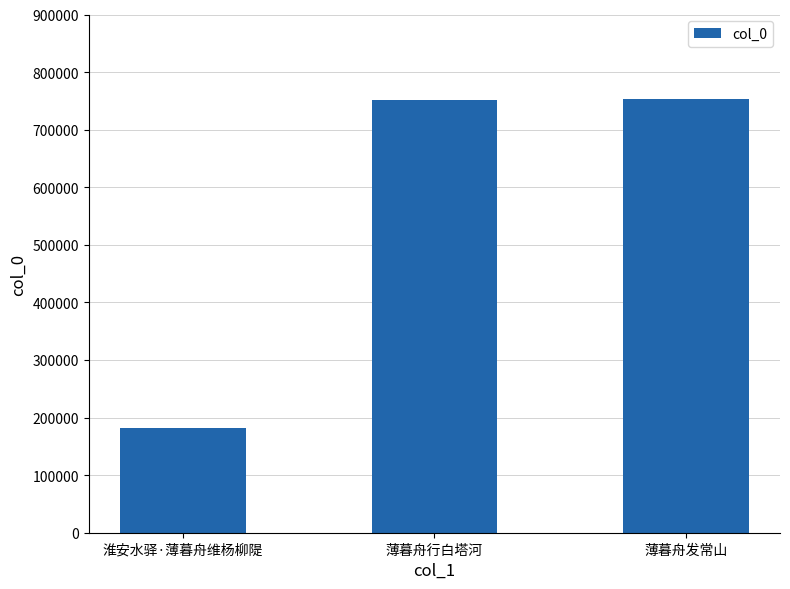

What is the minimum value shown in the chart?

181502